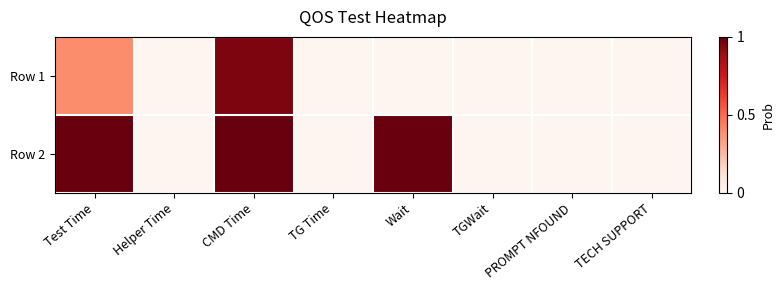

What is the difference between the highest and lowest values at Test Time?

0.6